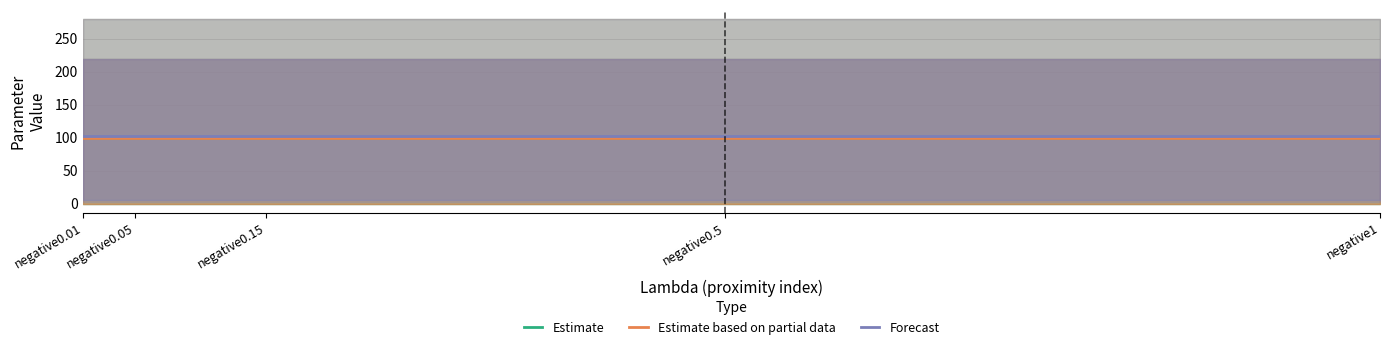

At how many categories does at least one series exceed 101?

5